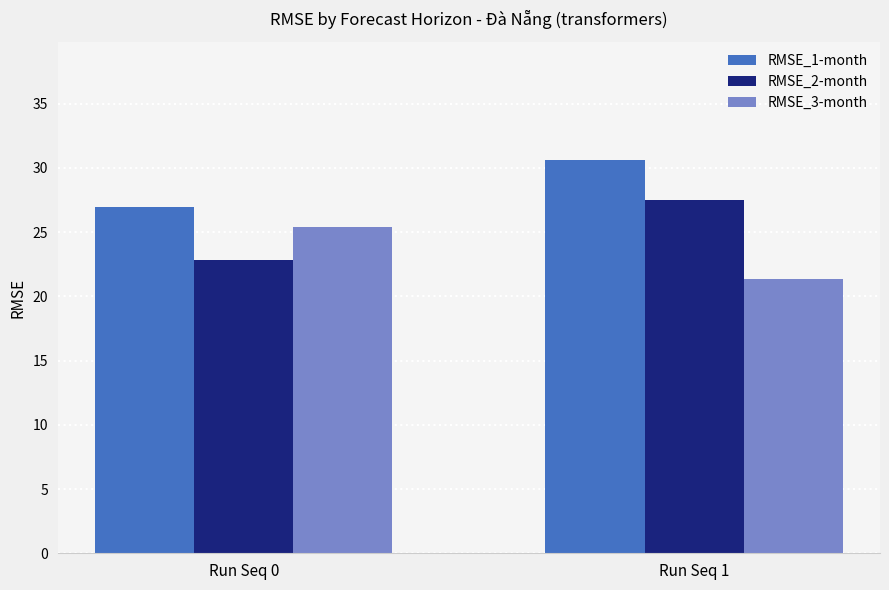

What is the difference between the highest and lowest values at Run Seq 1?

9.3